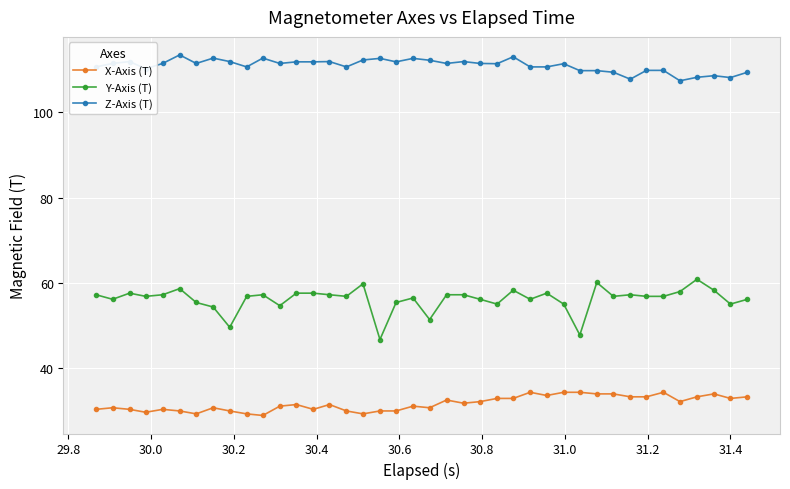

Which series has the largest total across all categories?

Z-Axis (T)